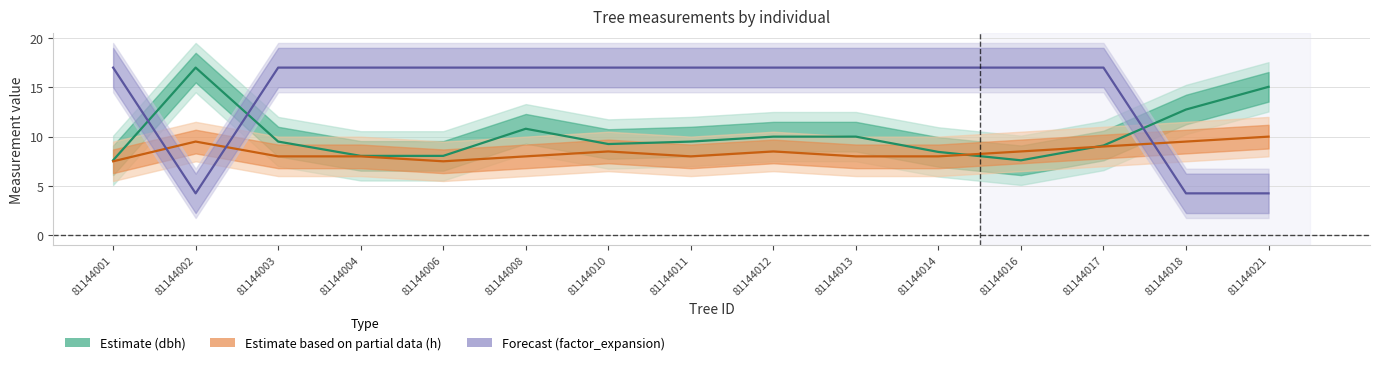

How many data points in Estimate based on partial data (h) are less than 8?

2